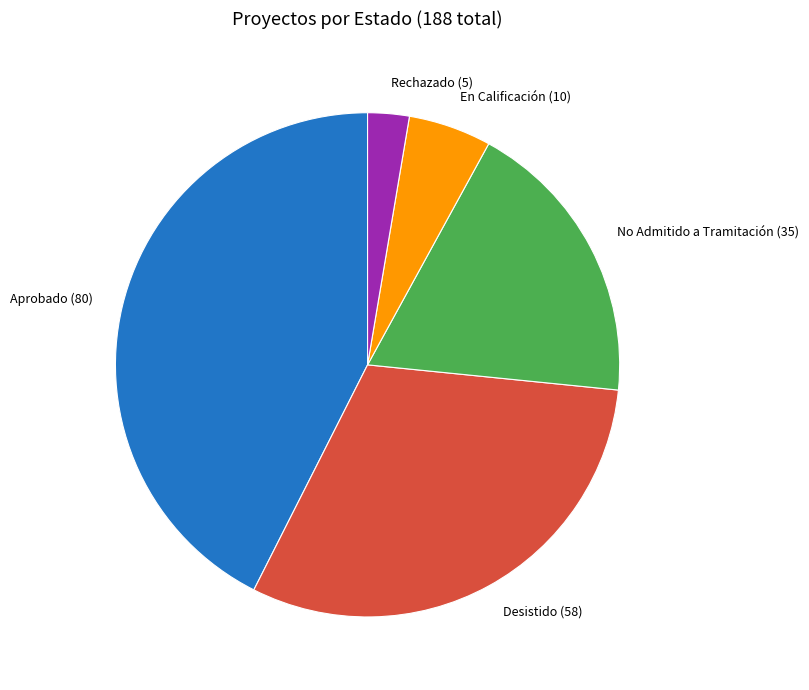

True or false: Rechazado accounts for 3% of the total.

True